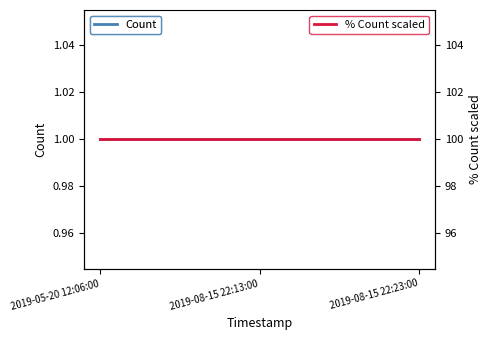

What is the value of the % Count scaled point at the 3rd from the left?

100